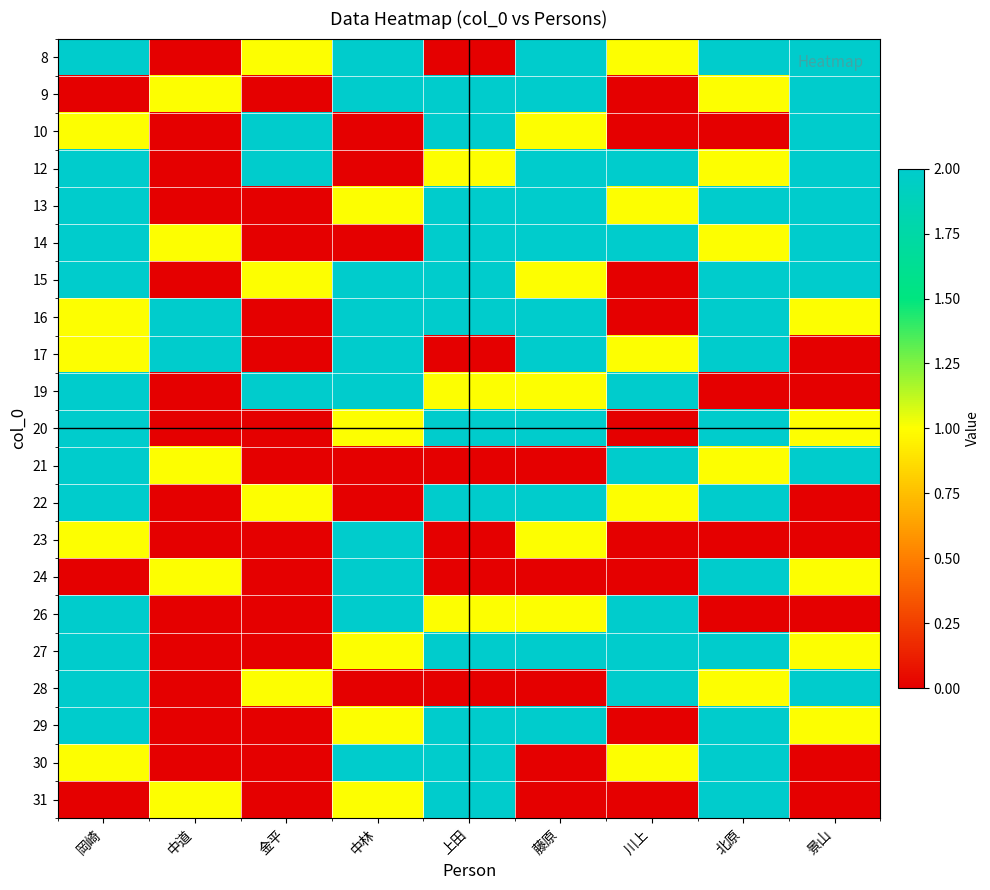

Reading left to right, transcribe all the data shown in this chart.

8: 岡崎=2	中道=0	金平=1	中林=2	上田=0	藤原=2	川上=1	北原=2	景山=2
9: 岡崎=0	中道=1	金平=0	中林=2	上田=2	藤原=2	川上=0	北原=1	景山=2
10: 岡崎=1	中道=0	金平=2	中林=0	上田=2	藤原=1	川上=0	北原=0	景山=2
12: 岡崎=2	中道=0	金平=2	中林=0	上田=1	藤原=2	川上=2	北原=1	景山=2
13: 岡崎=2	中道=0	金平=0	中林=1	上田=2	藤原=2	川上=1	北原=2	景山=2
14: 岡崎=2	中道=1	金平=0	中林=0	上田=2	藤原=2	川上=2	北原=1	景山=2
15: 岡崎=2	中道=0	金平=1	中林=2	上田=2	藤原=1	川上=0	北原=2	景山=2
16: 岡崎=1	中道=2	金平=0	中林=2	上田=2	藤原=2	川上=0	北原=2	景山=1
17: 岡崎=1	中道=2	金平=0	中林=2	上田=0	藤原=2	川上=1	北原=2	景山=0
19: 岡崎=2	中道=0	金平=2	中林=2	上田=1	藤原=1	川上=2	北原=0	景山=0
20: 岡崎=2	中道=0	金平=0	中林=1	上田=2	藤原=2	川上=0	北原=2	景山=1
21: 岡崎=2	中道=1	金平=0	中林=0	上田=0	藤原=0	川上=2	北原=1	景山=2
22: 岡崎=2	中道=0	金平=1	中林=0	上田=2	藤原=2	川上=1	北原=2	景山=0
23: 岡崎=1	中道=0	金平=0	中林=2	上田=0	藤原=1	川上=0	北原=0	景山=0
24: 岡崎=0	中道=1	金平=0	中林=2	上田=0	藤原=0	川上=0	北原=2	景山=1
26: 岡崎=2	中道=0	金平=0	中林=2	上田=1	藤原=1	川上=2	北原=0	景山=0
27: 岡崎=2	中道=0	金平=0	中林=1	上田=2	藤原=2	川上=2	北原=2	景山=1
28: 岡崎=2	中道=0	金平=1	中林=0	上田=0	藤原=0	川上=2	北原=1	景山=2
29: 岡崎=2	中道=0	金平=0	中林=1	上田=2	藤原=2	川上=0	北原=2	景山=1
30: 岡崎=1	中道=0	金平=0	中林=2	上田=2	藤原=0	川上=1	北原=2	景山=0
31: 岡崎=0	中道=1	金平=0	中林=1	上田=2	藤原=0	川上=0	北原=2	景山=0